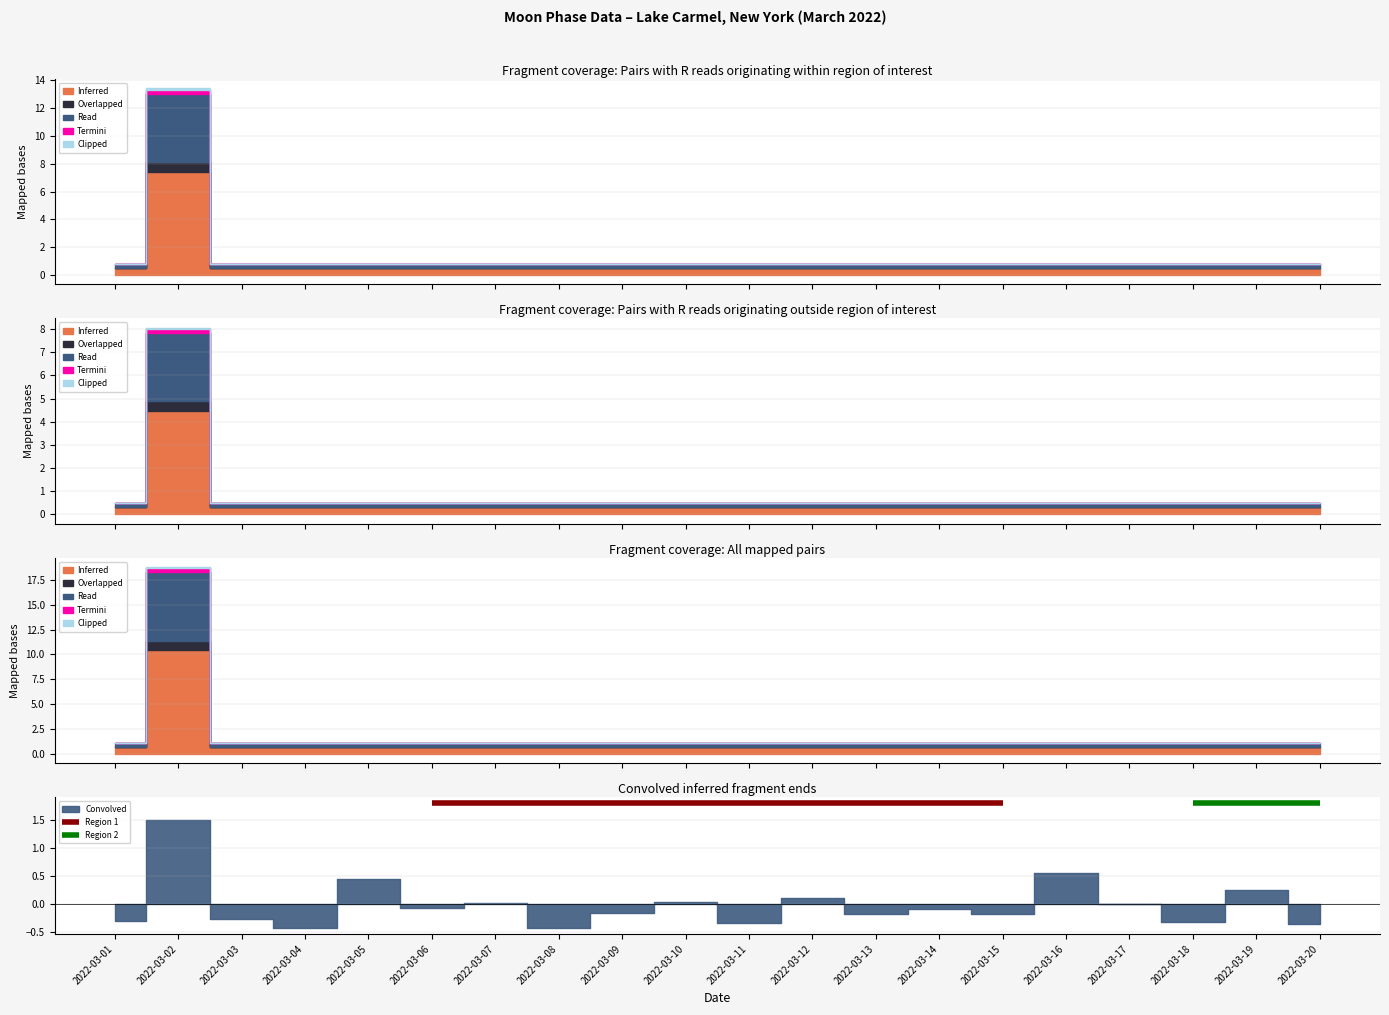

How many Read values are between 0 and 1?

19